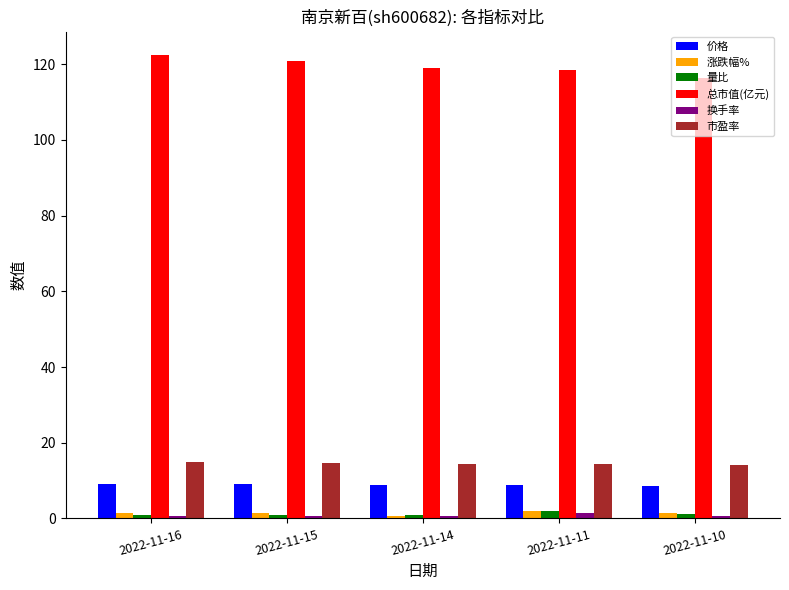

What is the average value of the 总市值(亿元) series?

119.4